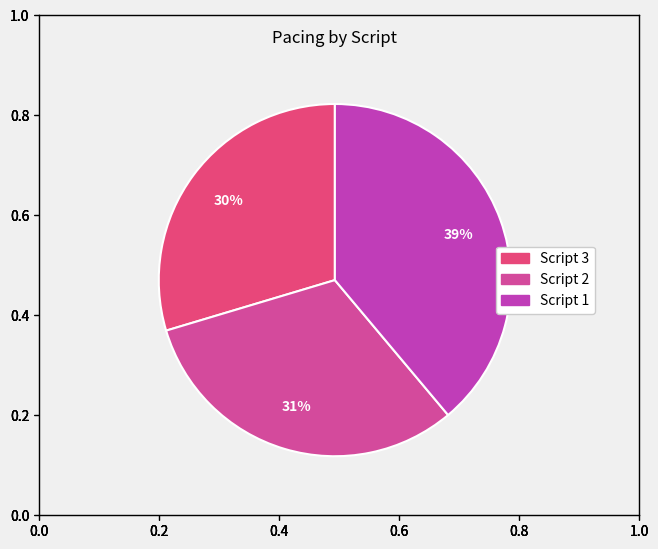

What is the total percentage of Script 1 and Script 2?

70.4%